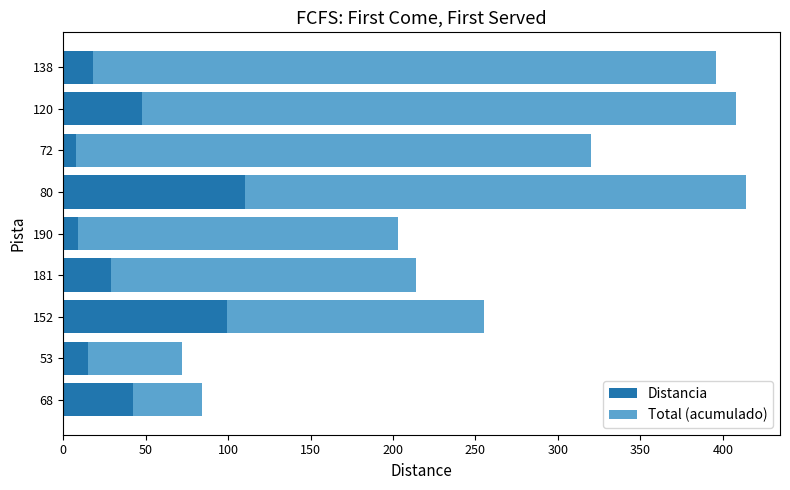

What is the highest value of the Distancia series?

110